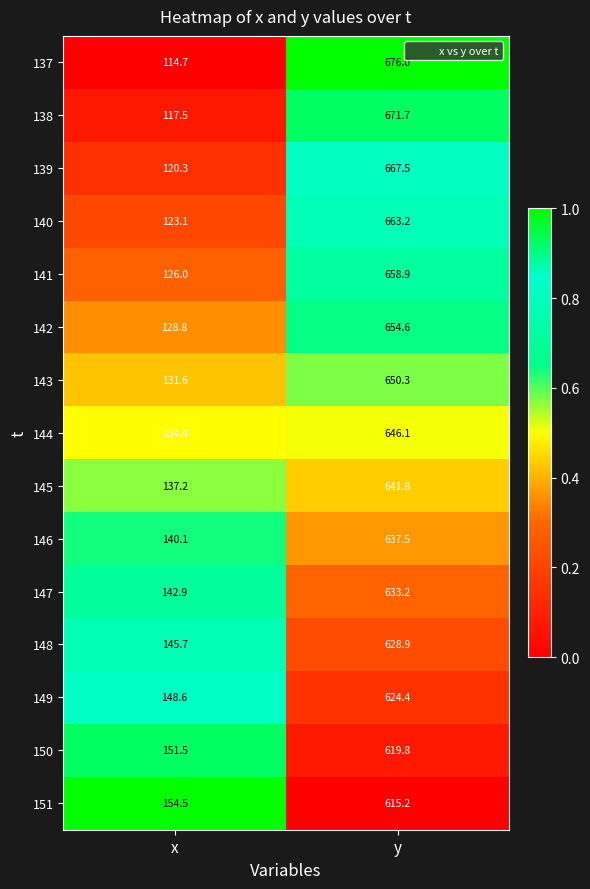

True or false: 144 has a value of 906.8 at y.

False